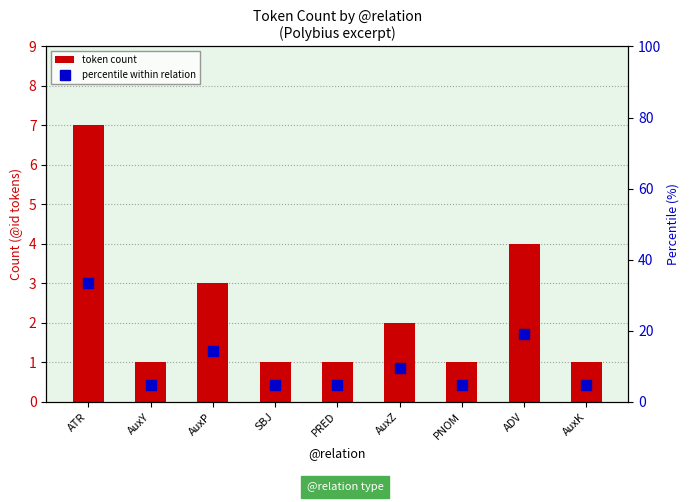

Between PRED and PNOM, which series saw the biggest shift?

token count